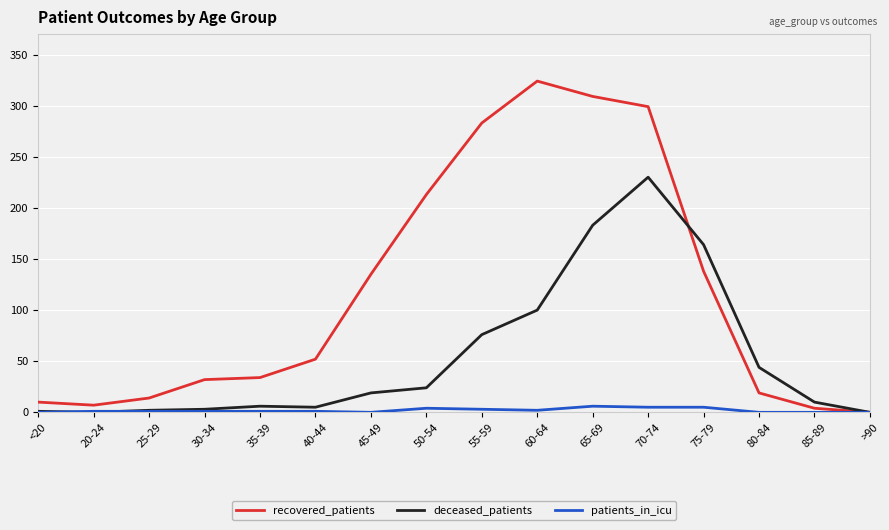

Is the value of deceased_patients at 30-34 greater than the value of recovered_patients at 55-59?

No